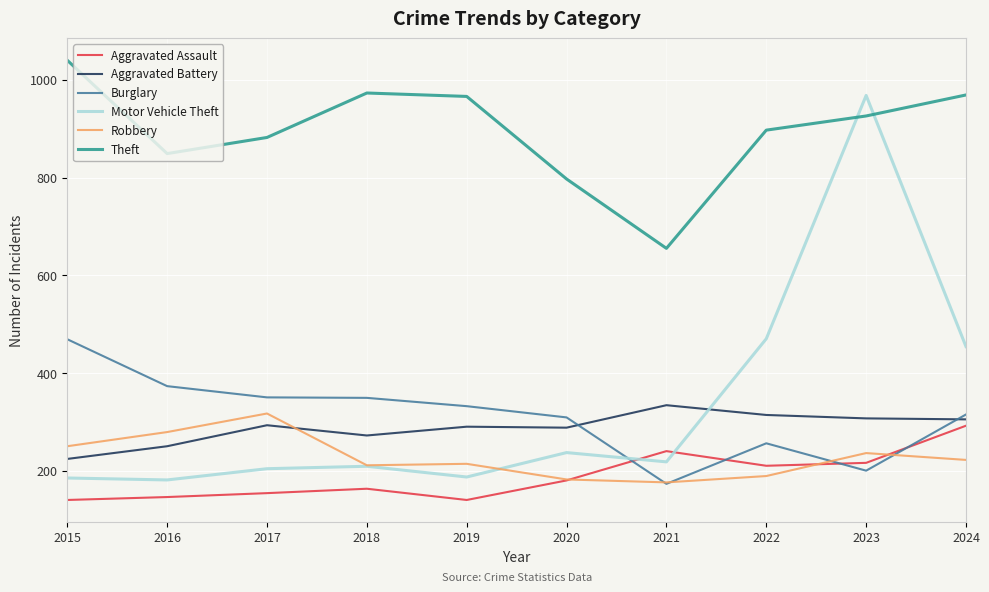

Which series ends up on top after the final intersection of Motor Vehicle Theft and Robbery?

Motor Vehicle Theft